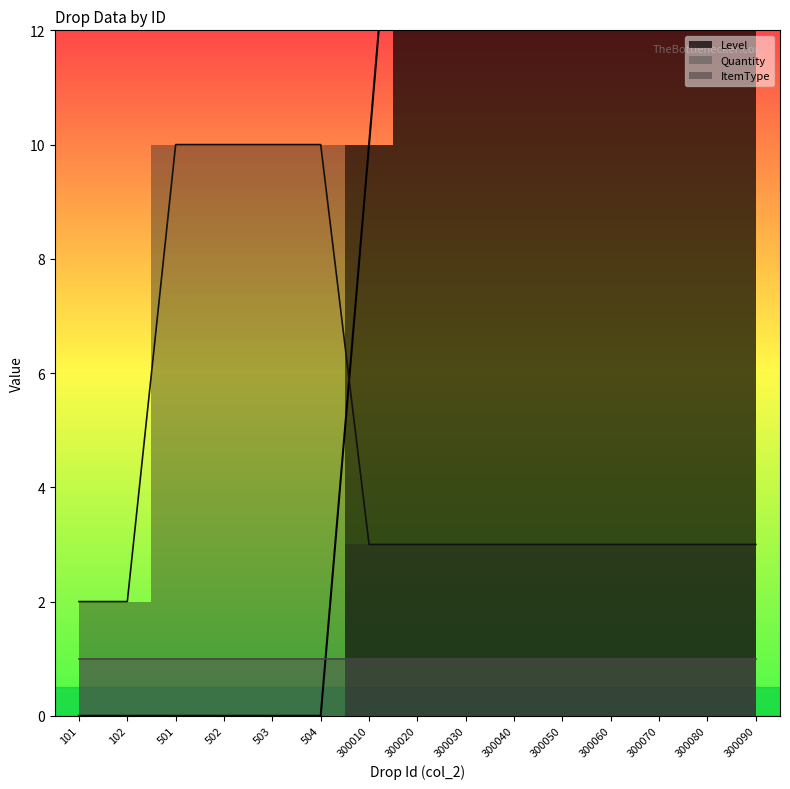

What is the highest value of the ItemType series?

10